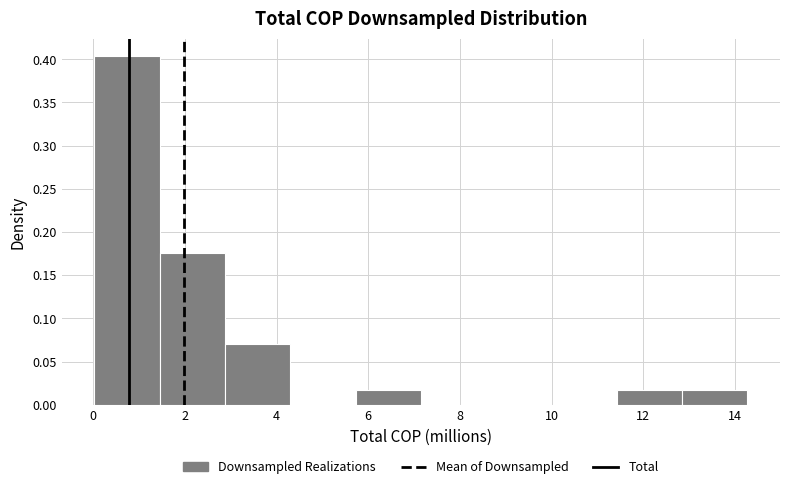

Reading left to right, list every bar in this chart as the range it spans on the x-axis followed by its height. Neither the bar edges nor the heights are printed on the chart, so give them approximately, as read against the axes.

0.0 to 1.4: 0.405
1.4 to 2.8: 0.175
2.8 to 4.4: 0.070
4.4 to 5.8: 0
5.8 to 7.2: 0.020
7.2 to 8.6: 0
8.6 to 10.0: 0
10.0 to 11.4: 0
11.4 to 12.8: 0.020
12.8 to 14.2: 0.020